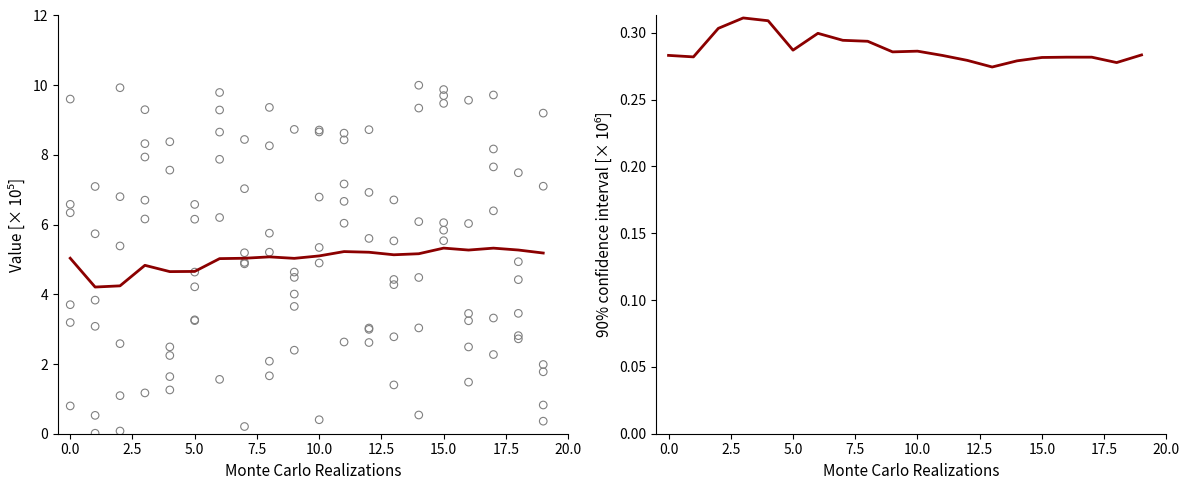

At how many categories does at least one series exceed 4?

20